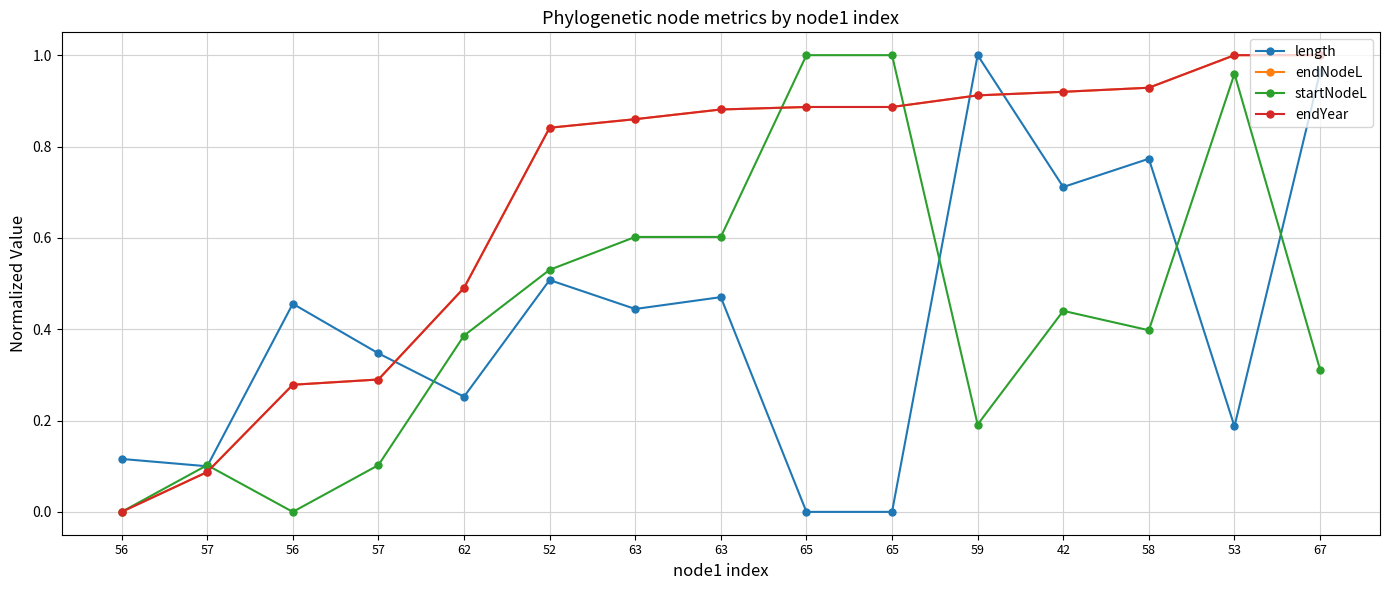

Which series has the largest total across all categories?

endYear